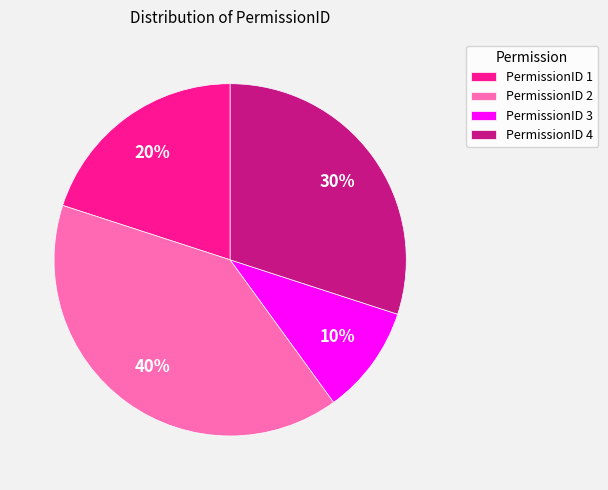

To the nearest percent, what is the combined percentage of PermissionID 2 and PermissionID 4?

70%